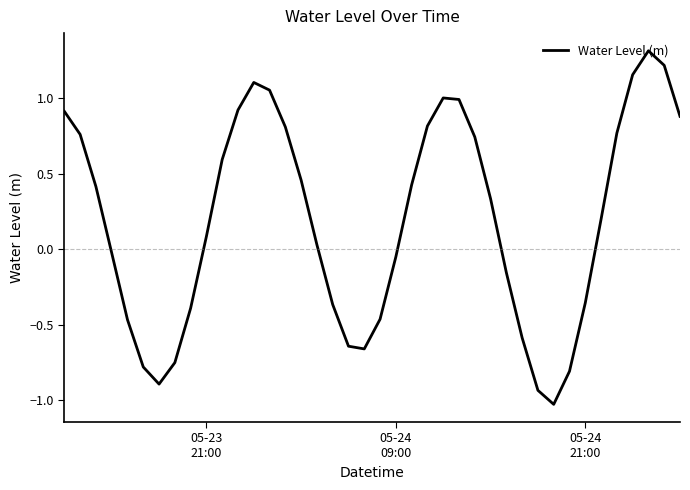

What is the difference between the maximum and minimum values?

2.3